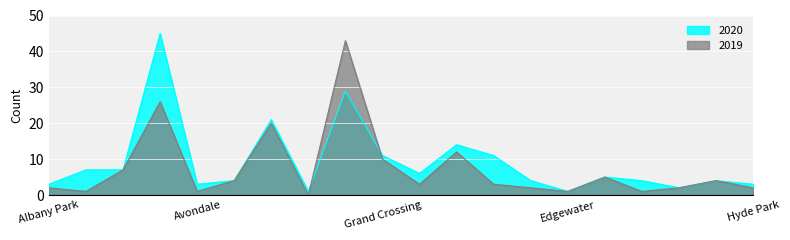

Is it true that 2020 equals 5 at Auburn Gresham?

True